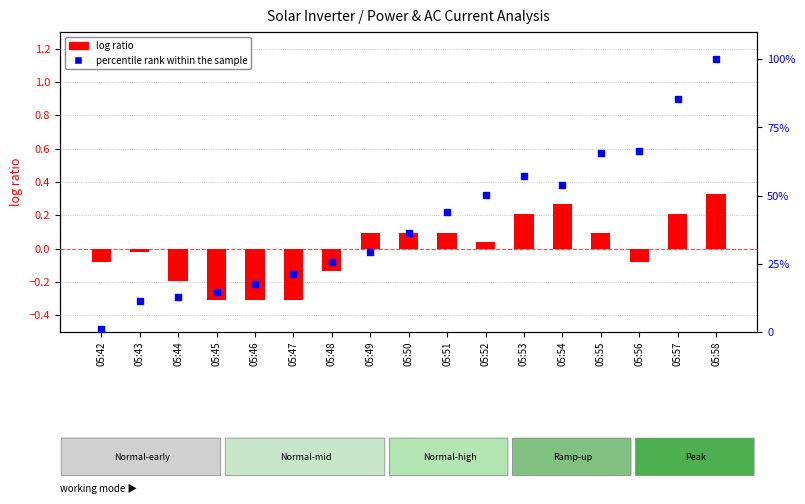

Which series has the largest Y range (max minus min)?

percentile rank within the sample